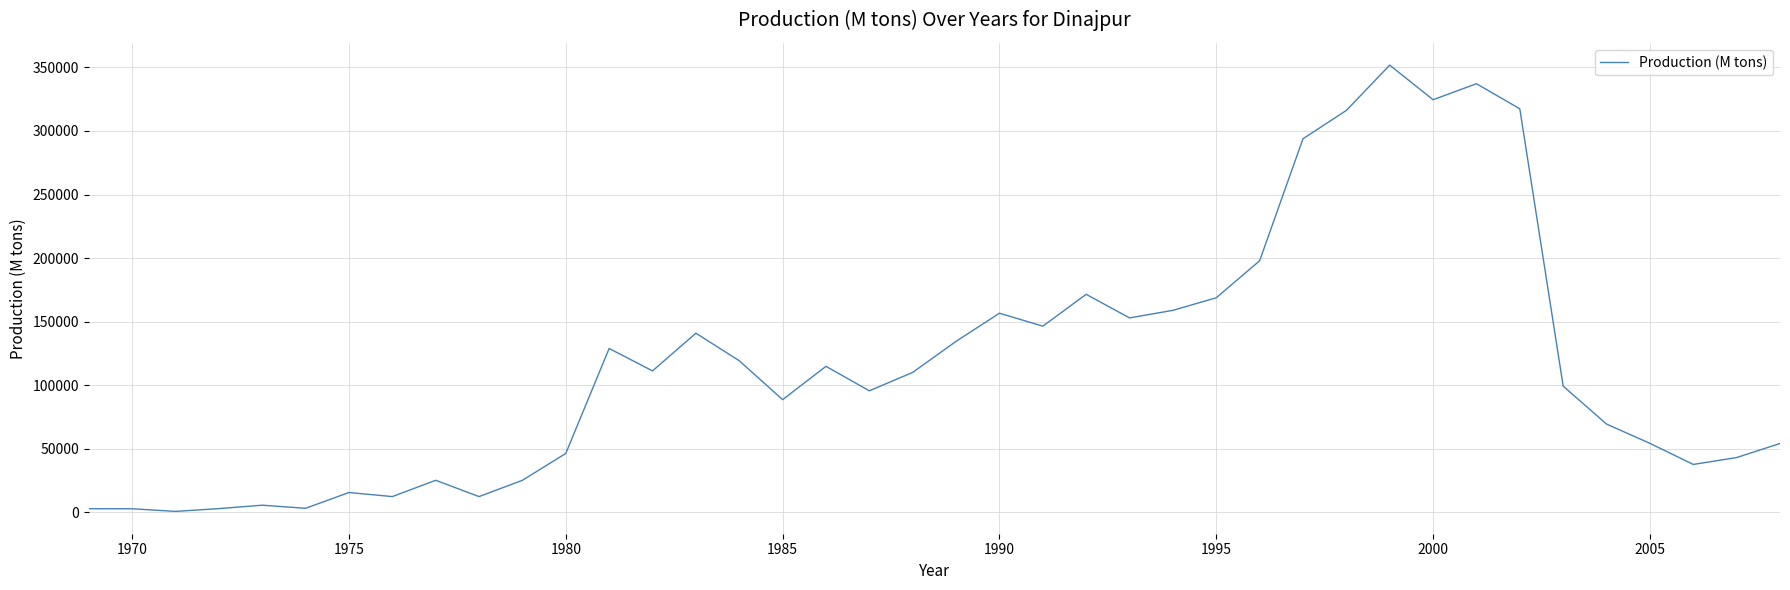

What is the difference between the maximum and minimum values?

351210